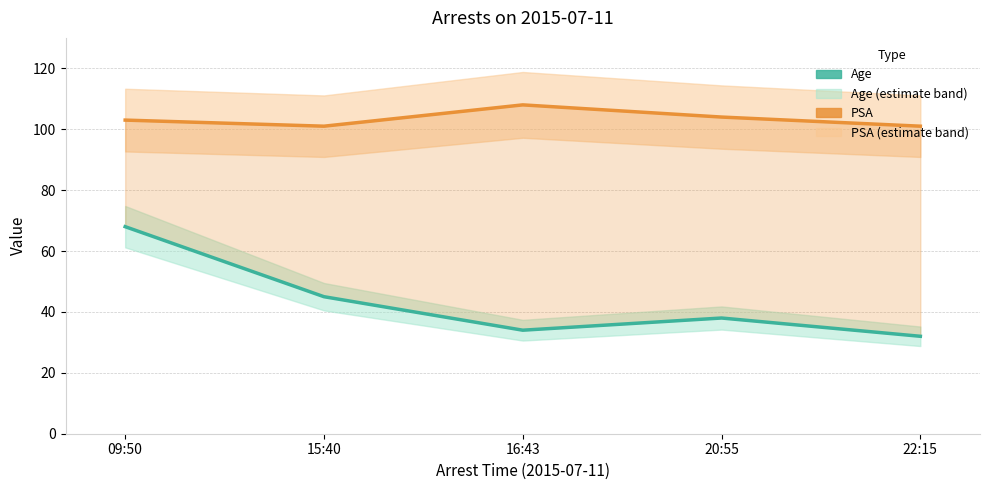

Which category has the lowest value in the PSA series?

15:40